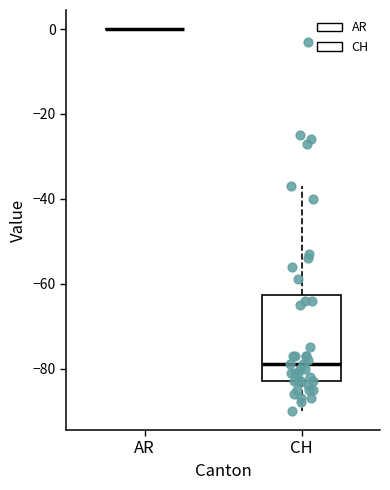

Reading left to right, read every box against the y-axis: the position of its median line, the range the box covers, and the ends of its whiskers. The values are not printed on the chart, so give them approximately, as read against the axis.

AR: box collapsed to a line at 0, whiskers 0 to 0
CH: median -78, box -82 to -62, whiskers -90 to -36